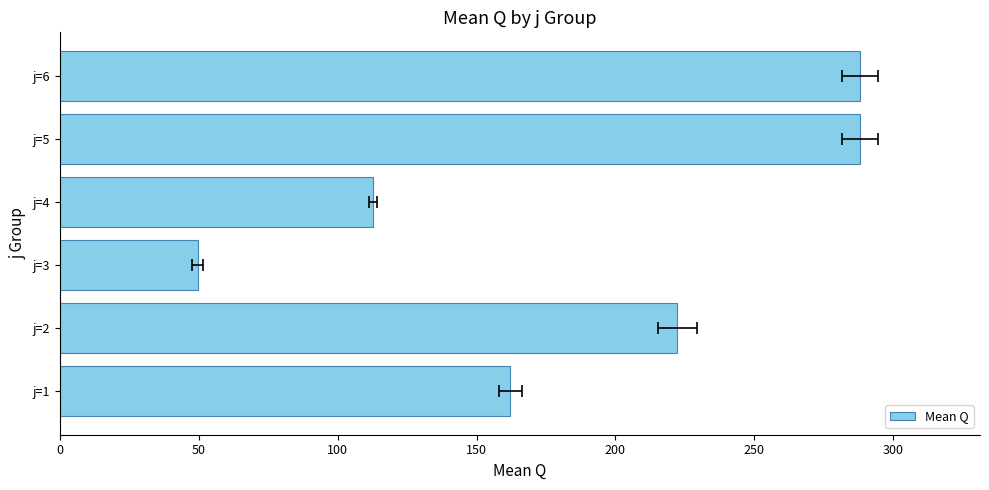

What is the sum of all values?

1122.8